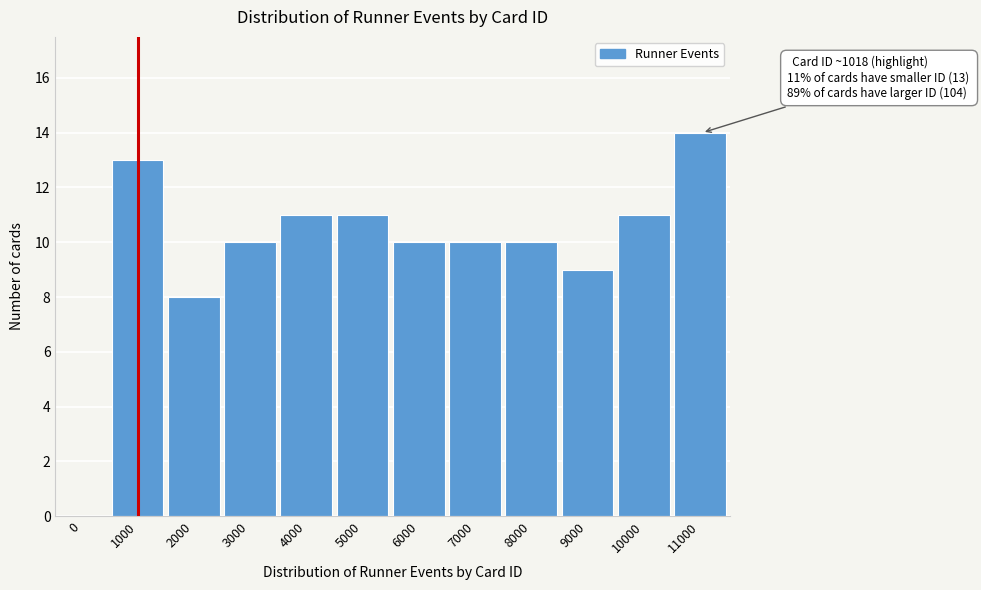

Reading left to right, list all the values displayed in this chart.

0=0	1000=13	2000=8	3000=10	4000=11	5000=11	6000=10	7000=10	8000=10	9000=9	10000=11	11000=14